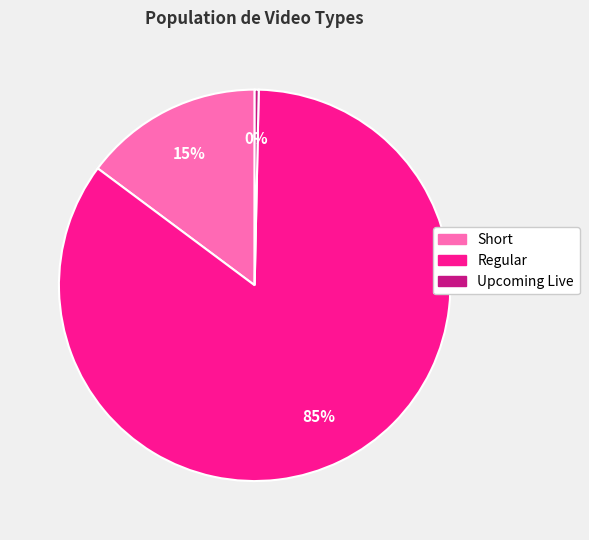

Is there any slice that represents more than half of the pie?

Yes